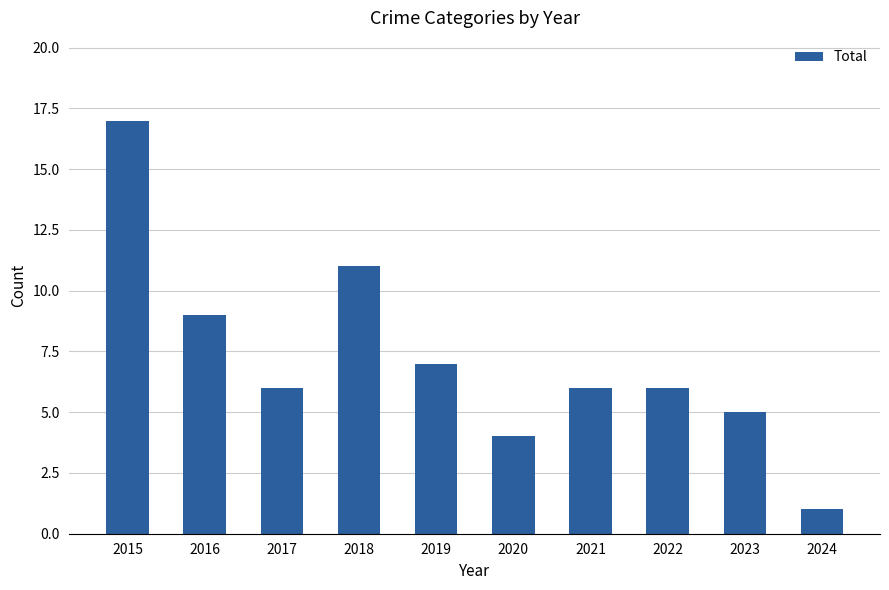

How many series are shown in this chart?

1